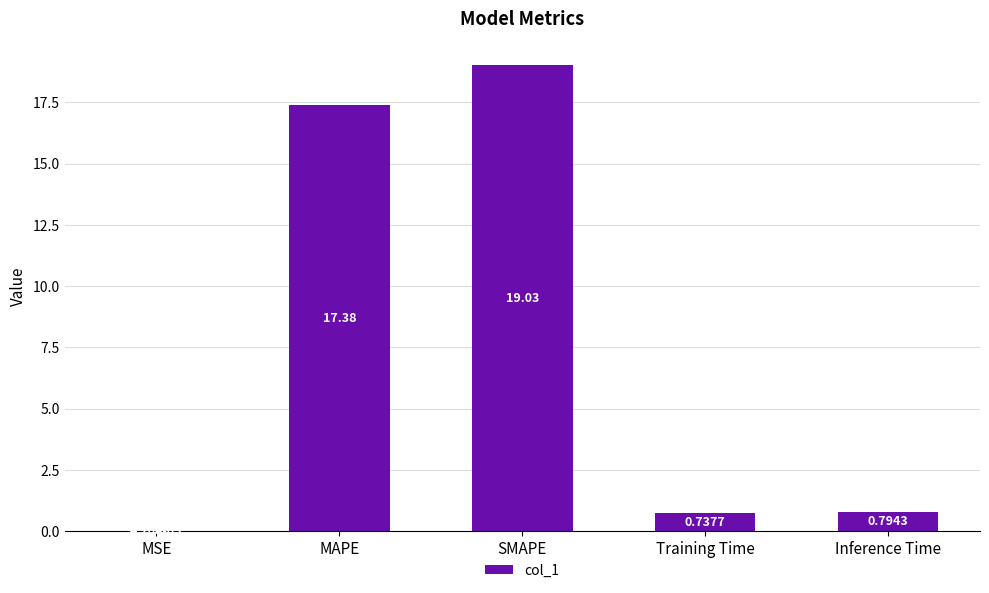

What is the sum of all values?

37.9